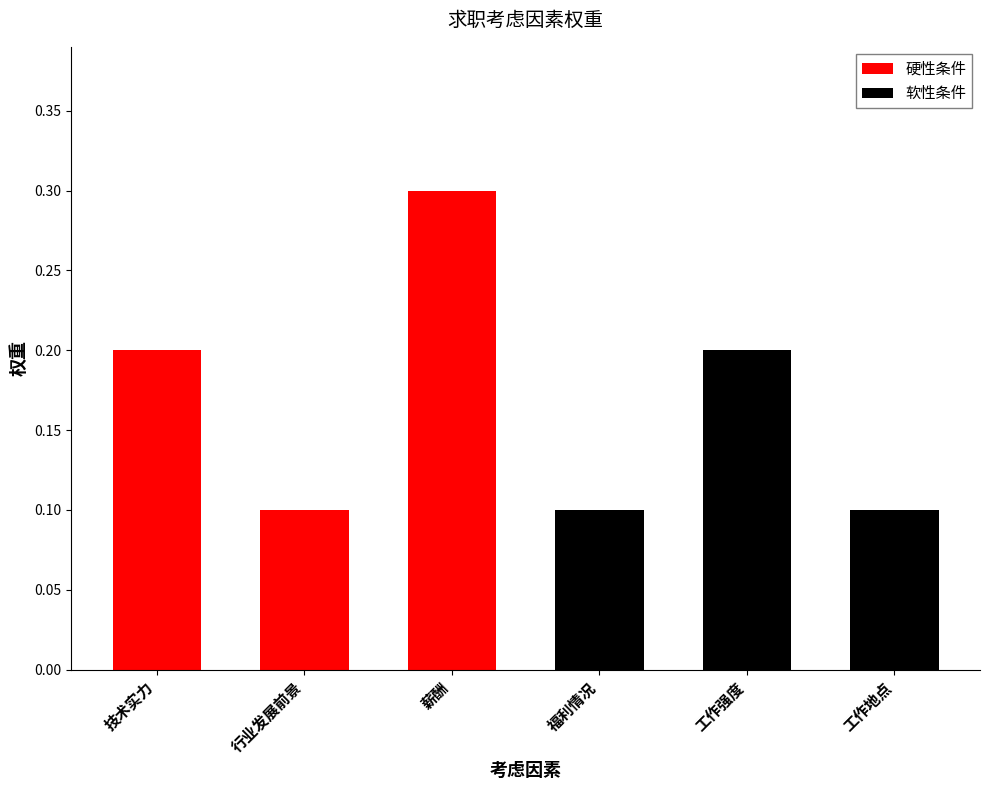

What is the difference between the second highest and second lowest values?

0.1